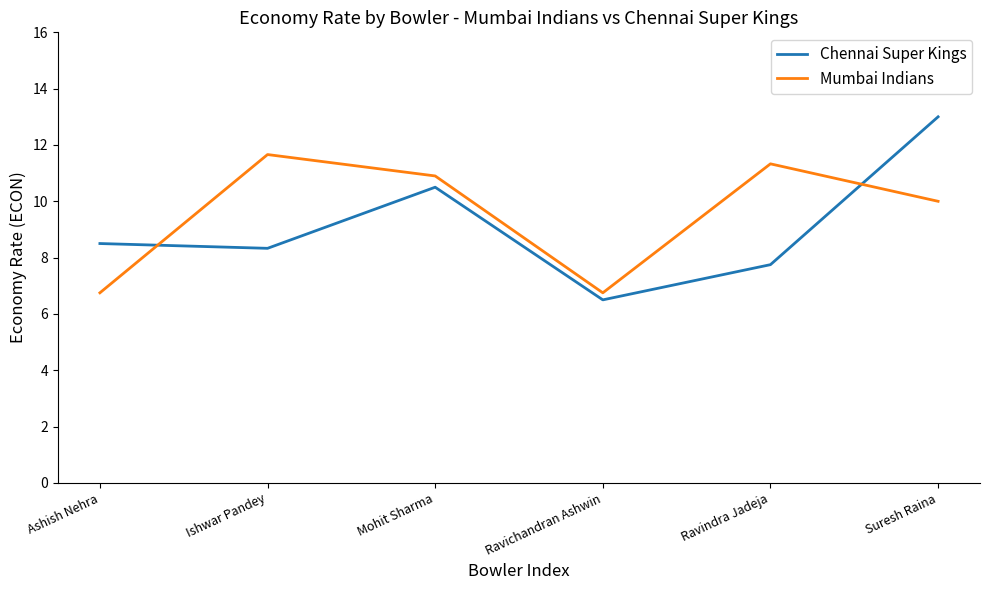

What is the maximum value shown in the chart?

13.0